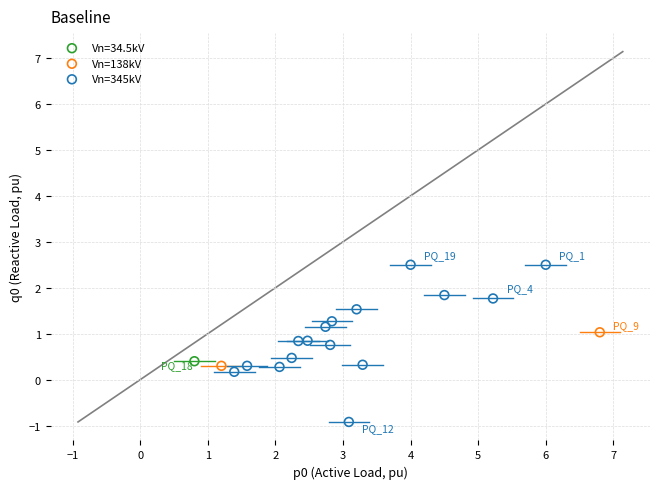

What are all the series names shown in the legend?

Vn=34.5kV, Vn=138kV, Vn=345kV